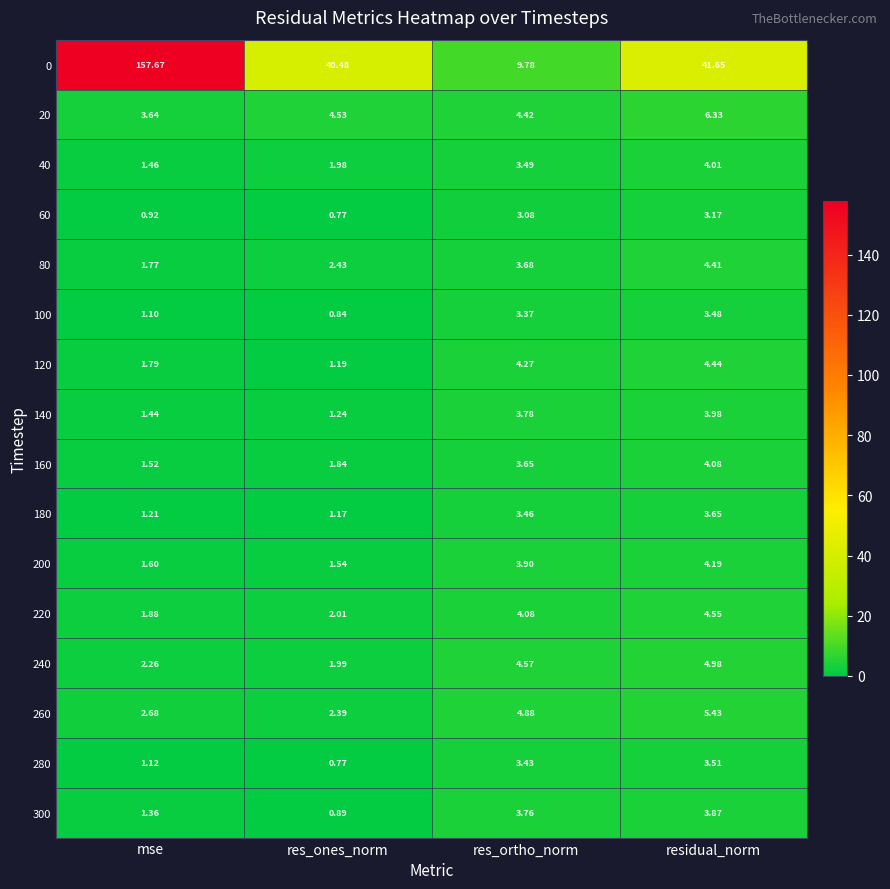

Where does the 20 series first go above 4?

res_ones_norm